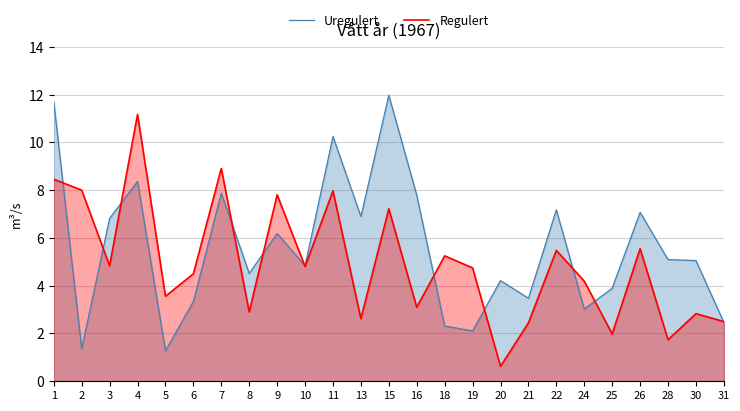

Between 18 and 3, which is larger?

3